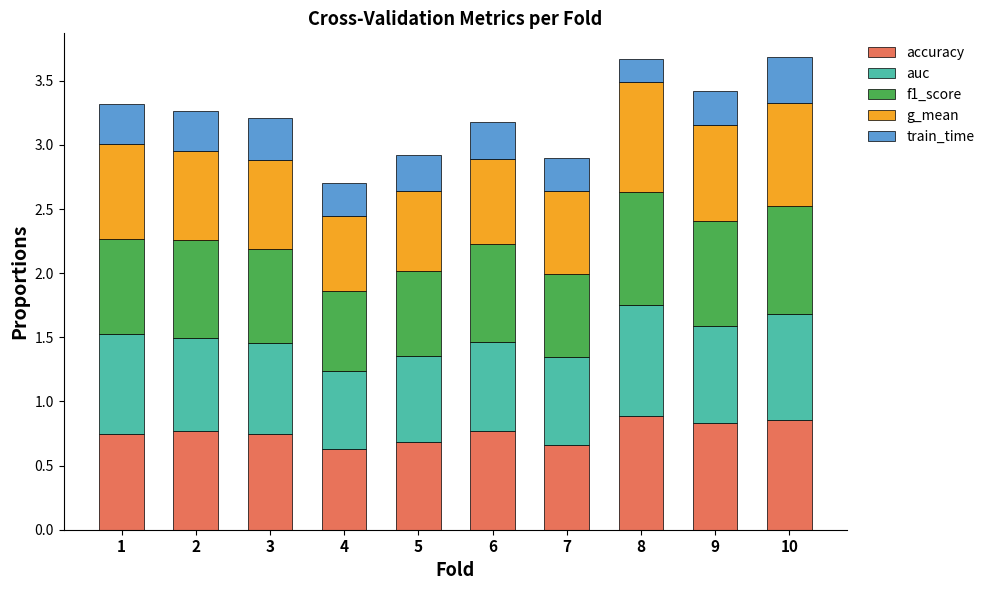

The accuracy series shows 1.4 at 2. True or false?

False